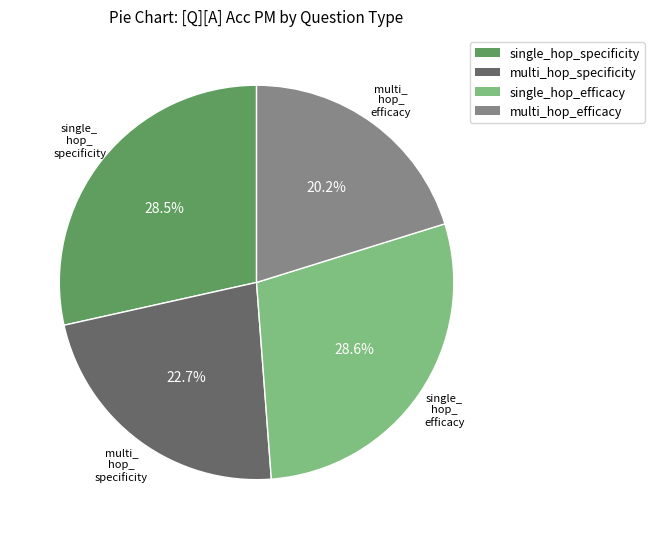

What is the smallest slice in the pie chart?

multi_hop_efficacy